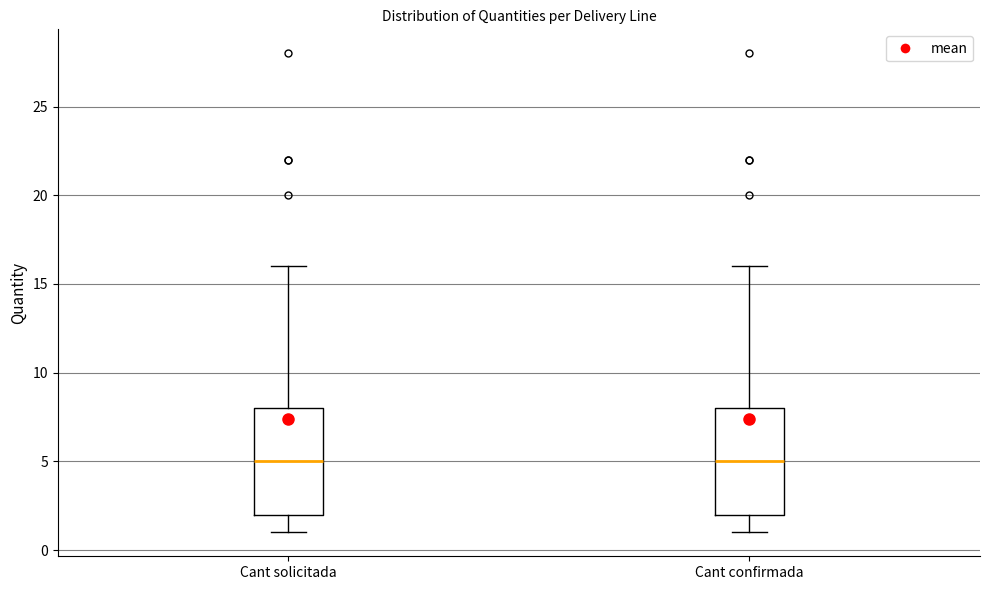

Reading left to right, transcribe this box plot: for each box, give where its median line is, the range the box spans, and where its two whiskers end, as read against the y-axis. The values are not printed on the chart, so give them approximately, as read against the axis.

Cant solicitada: median 5, box 2 to 8, whiskers 1 to 16
Cant confirmada: median 5, box 2 to 8, whiskers 1 to 16